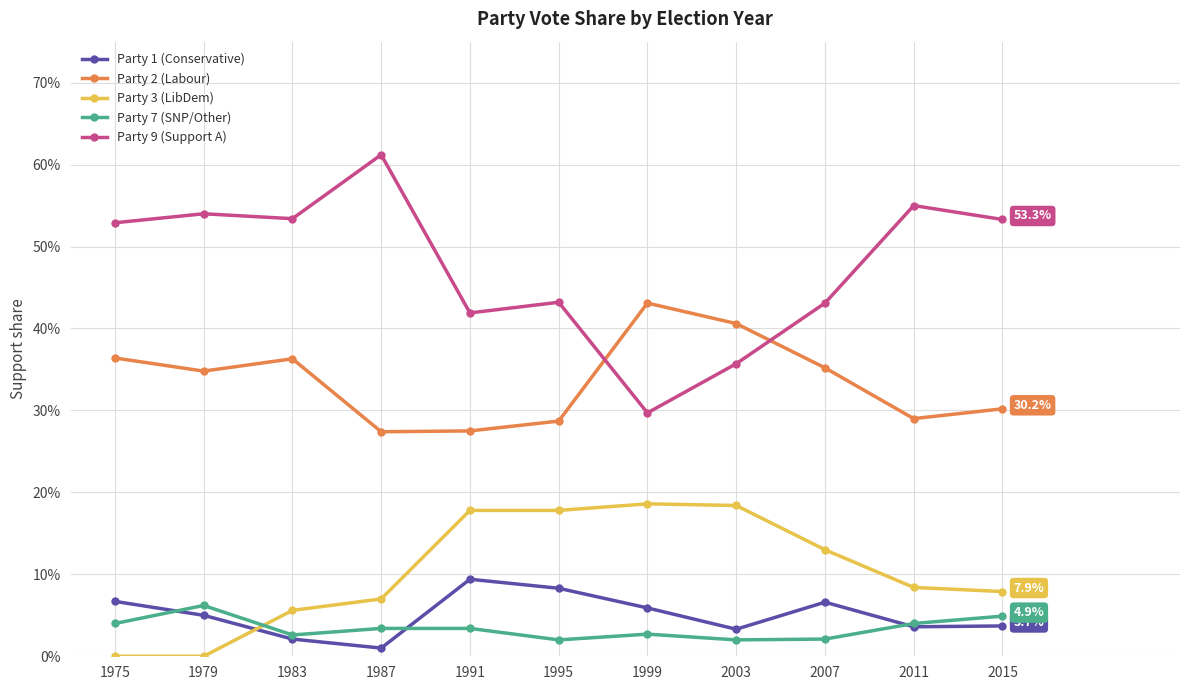

Which category has the highest value in the Party 7 (SNP/Other) series?

1979